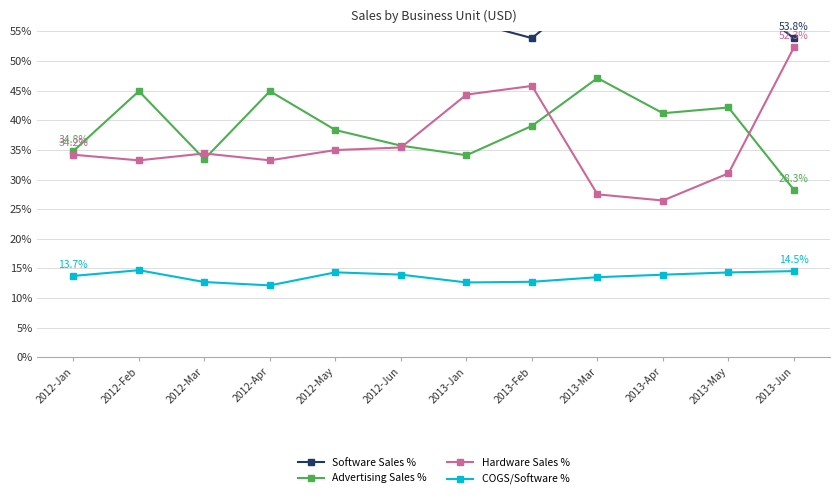

Is it true that COGS/Software % equals 6.5 at 2012-Apr?

False